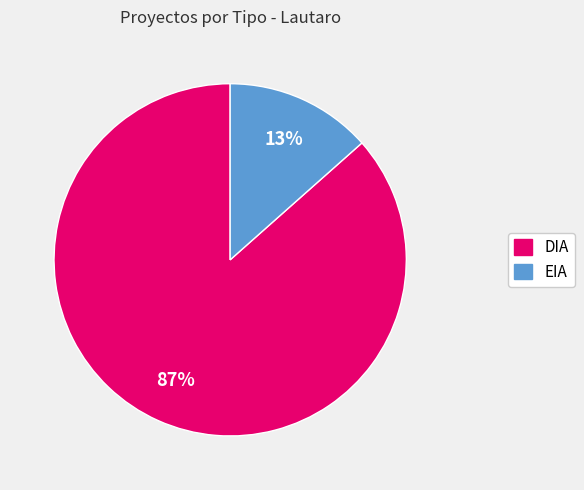

Which has a higher value, EIA or DIA?

DIA